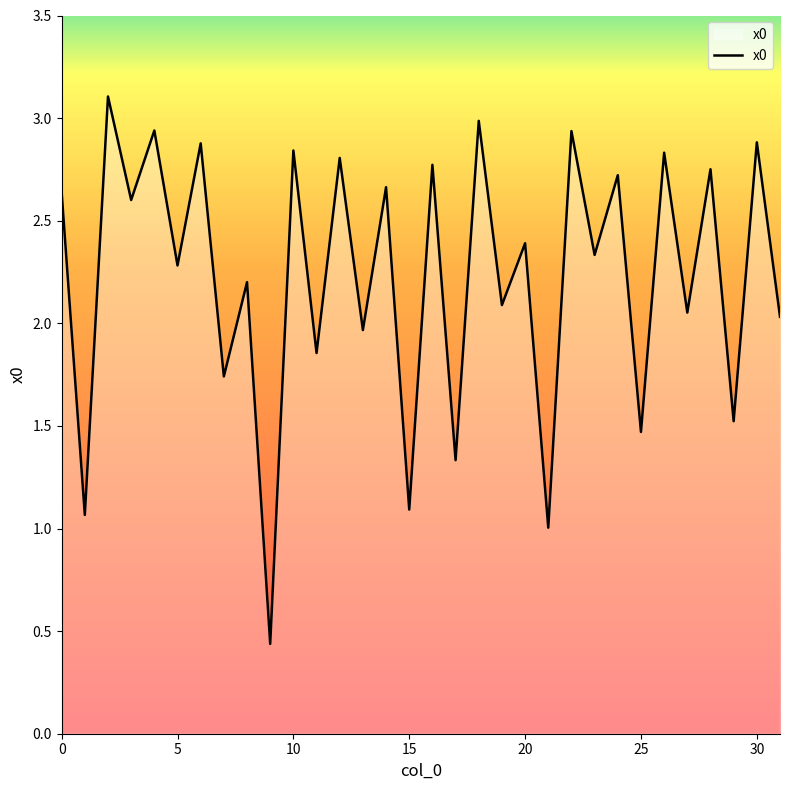

How many lines are shown in the chart?

1